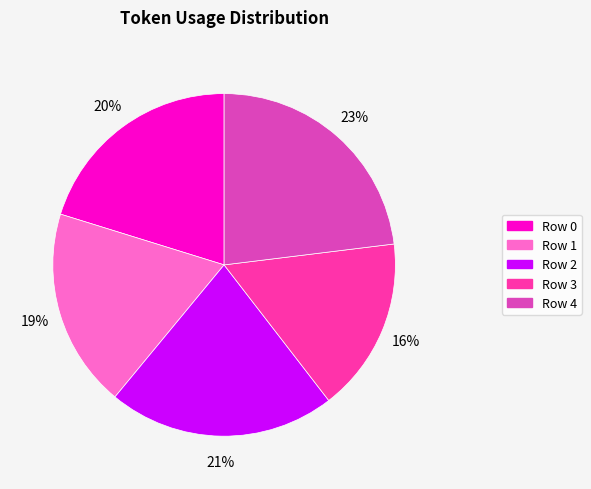

Combined, do Row 4 and Row 0 account for over 50%?

No